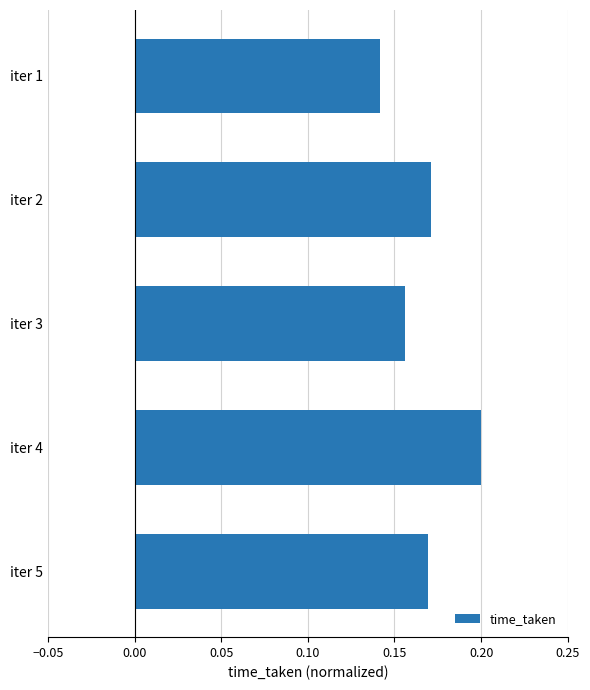

Is it true that the value at iter 5 is 0.1?

False